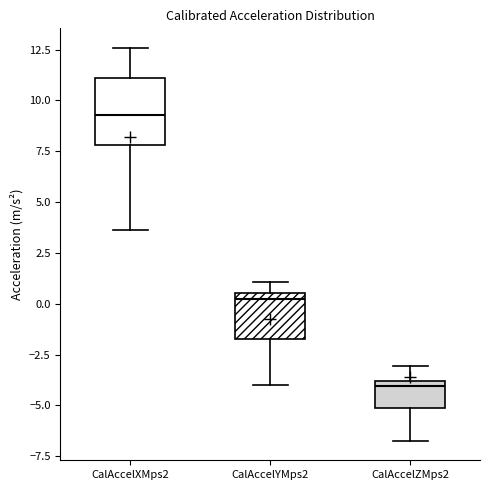

Which box is the tallest, from its lower edge to its upper edge?

CalAccelXMps2